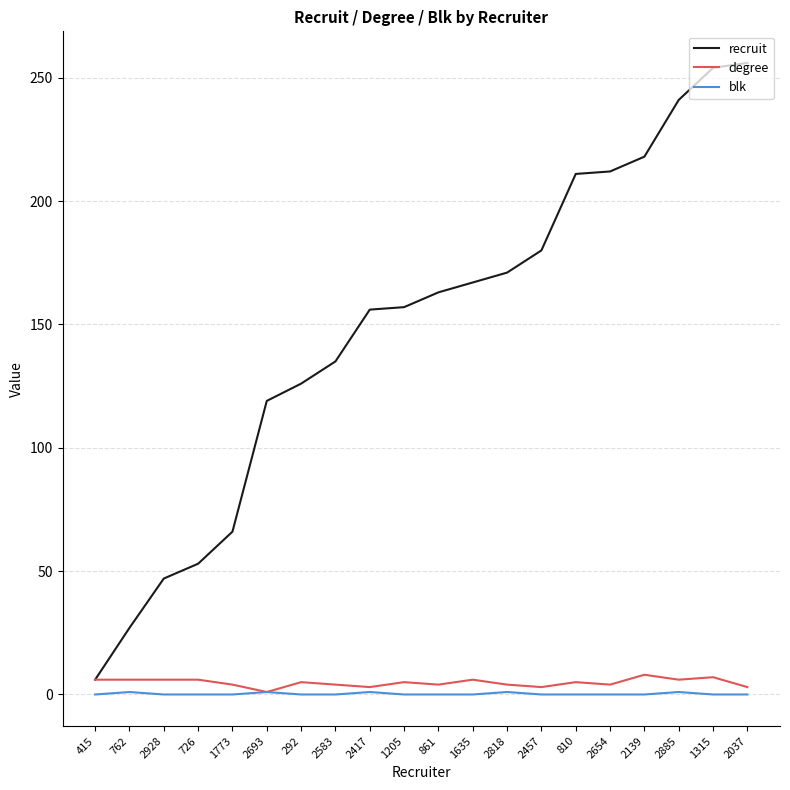

True or false: recruit and blk intersect in this chart.

False